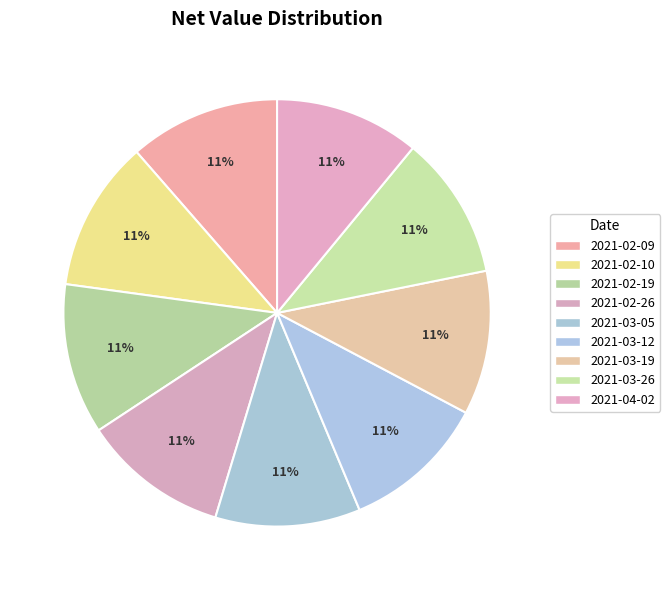

How many slices are in this pie chart?

9